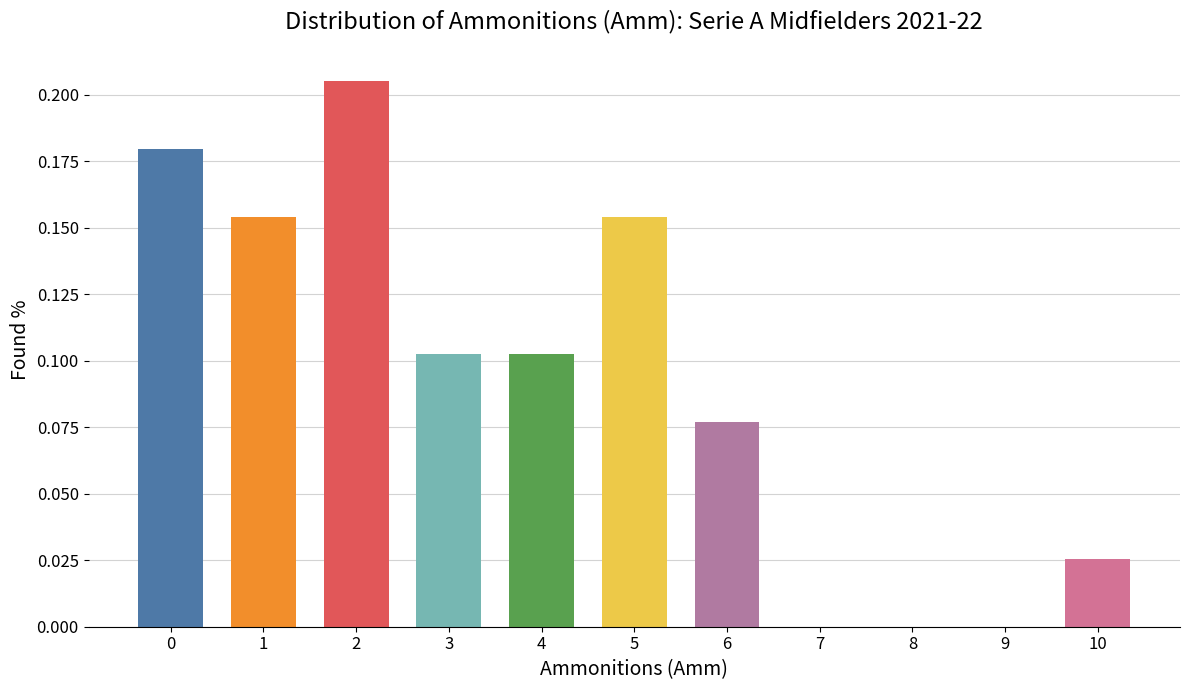

What is the sum of the values at 0 and 1?

0.3